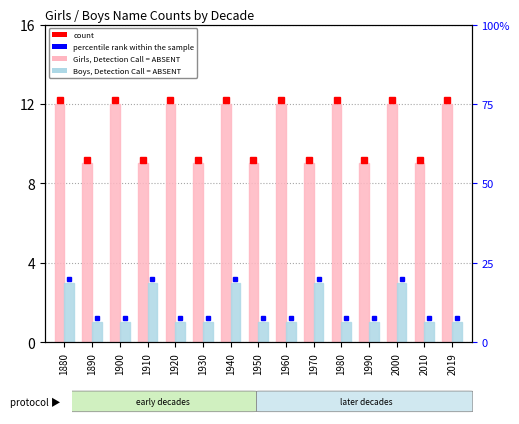

How many groups of bars are there?

15